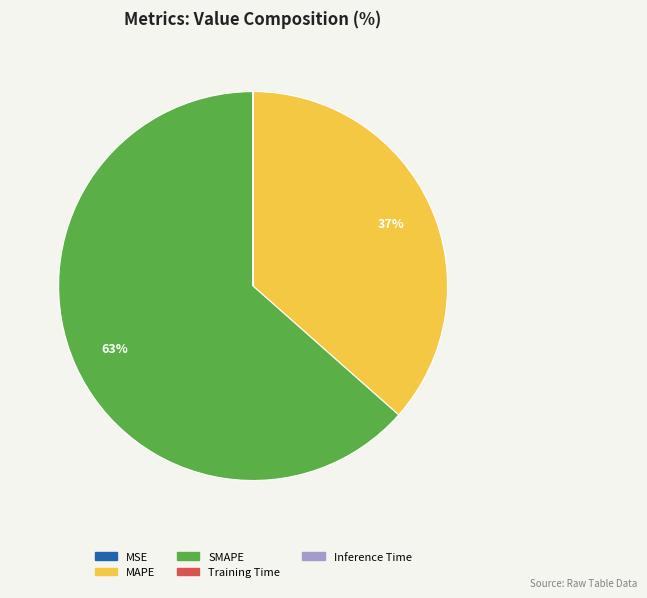

Do MAPE and SMAPE together represent more than half of the pie?

Yes